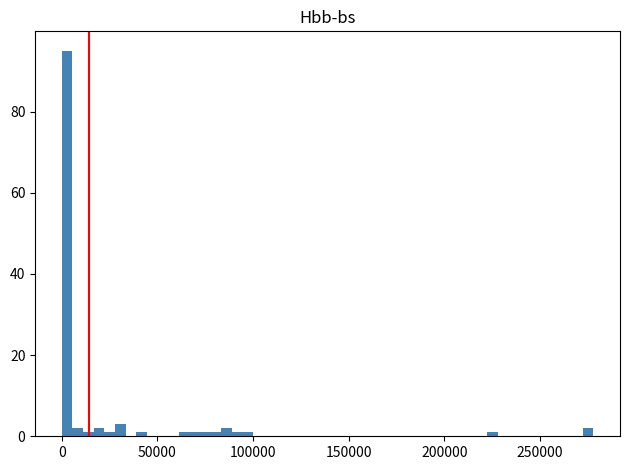

Read against the x-axis, roughly where is the centre of the tallest bar?

5000